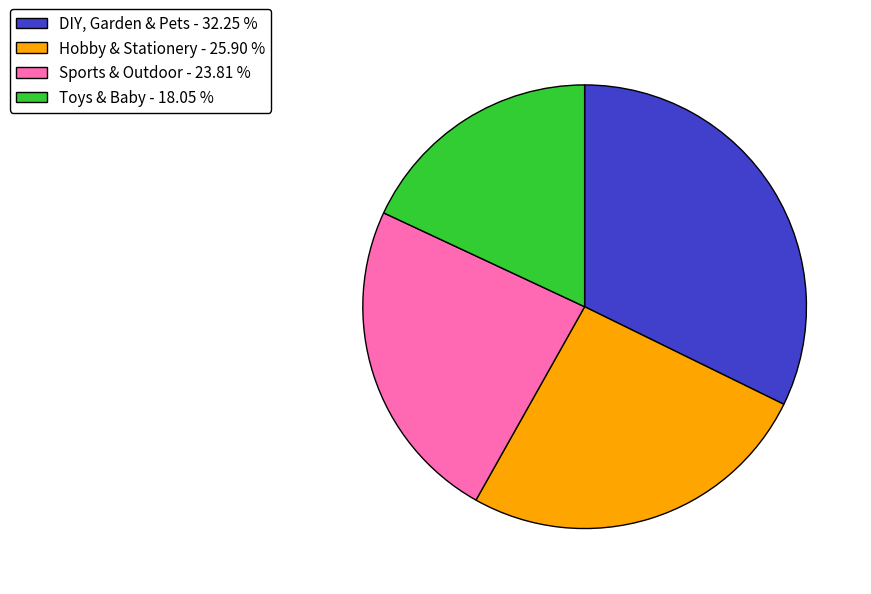

Between Hobby & Stationery - 25.90 % and DIY, Garden & Pets - 32.25 %, which is larger?

DIY, Garden & Pets - 32.25 %